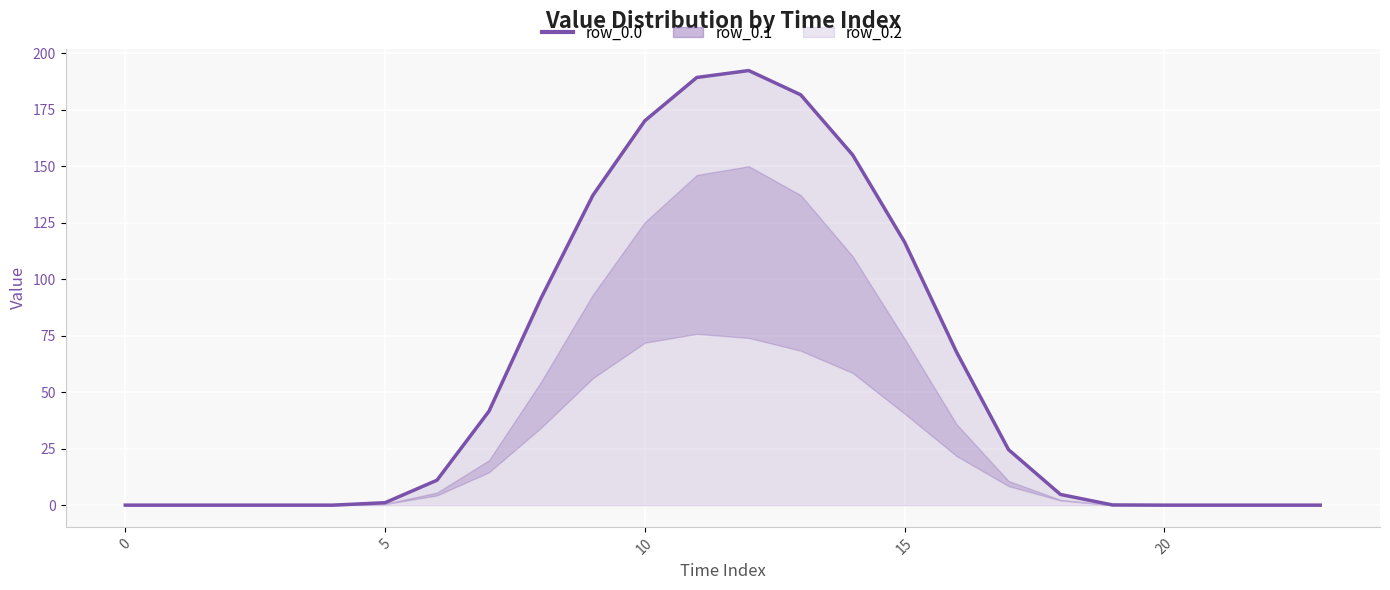

How many lines are shown in the chart?

1